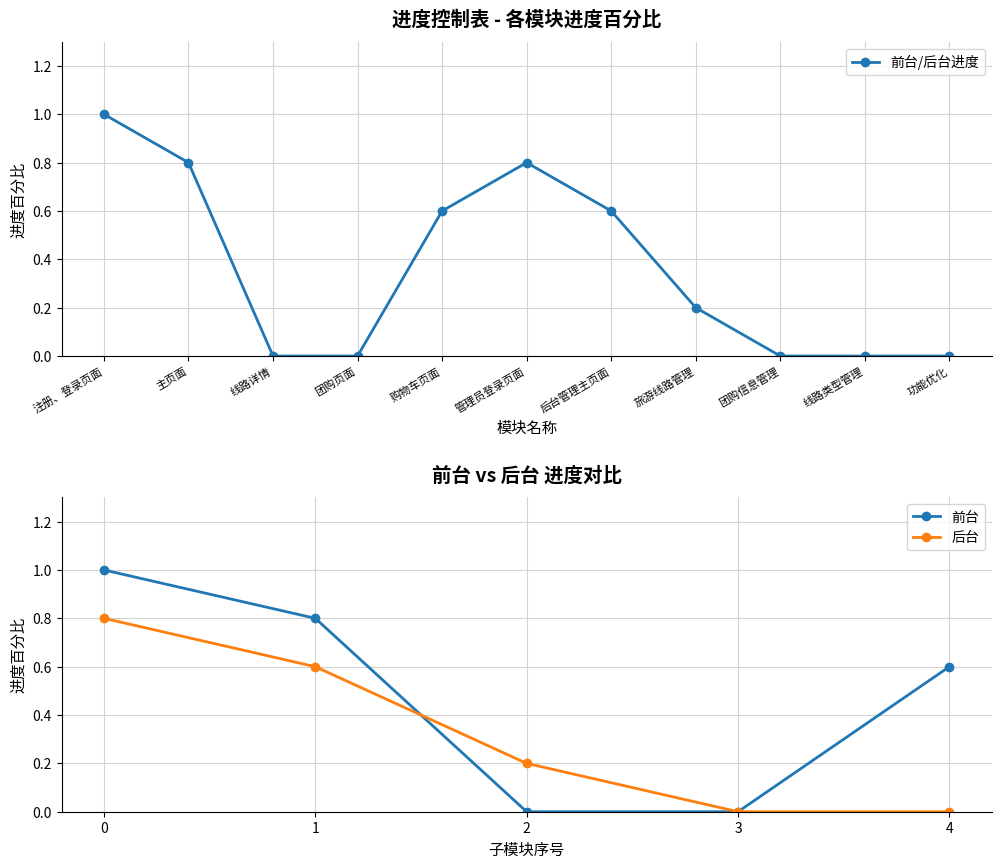

Does the chart display data point markers on the line(s)?

Yes